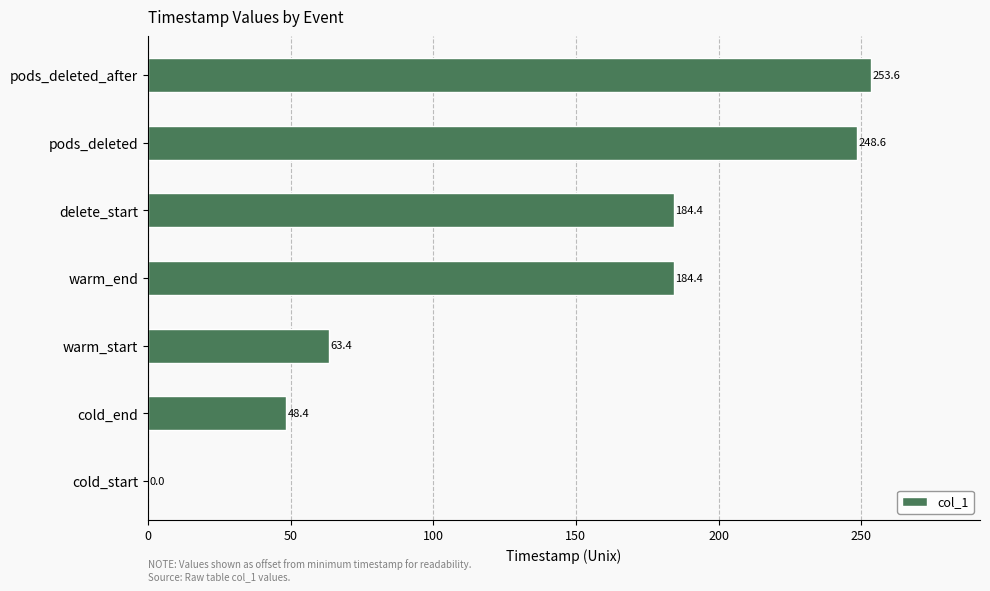

Are the bars grouped side by side (vs. stacked)?

No